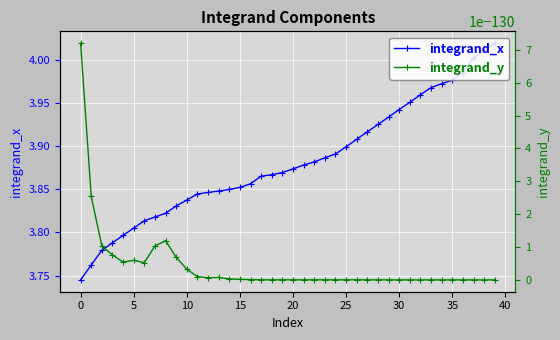

Is it true that integrand_x equals 3.9 at 25?

True